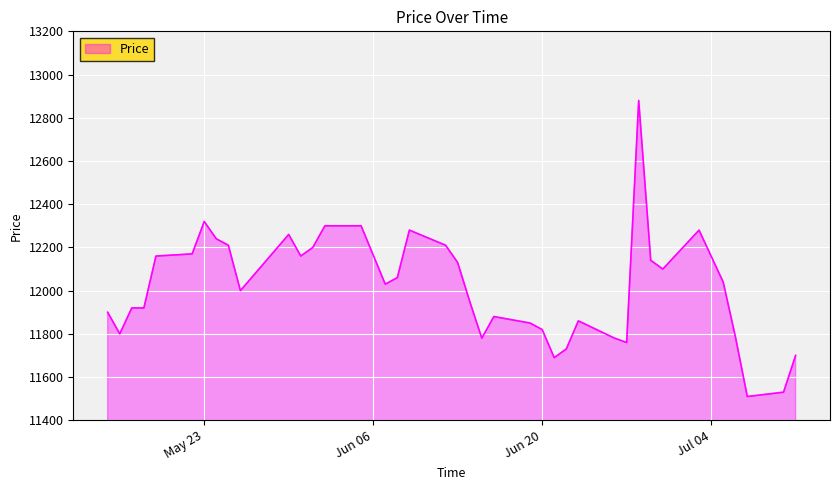

What is the smallest value displayed?

11510